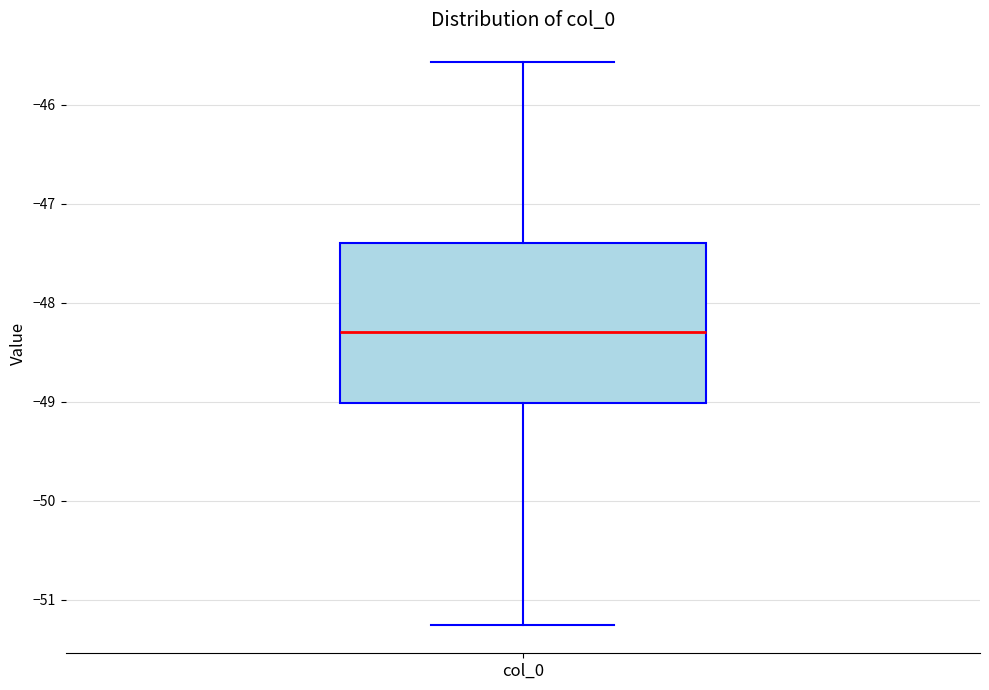

Transcribe this box plot: give where the median line is, the range the box spans, and where the two whiskers end, as read against the y-axis. The values are not printed on the chart, so give them approximately, as read against the axis.

median -48.3, box -49.0 to -47.4, whiskers -51.3 to -45.6